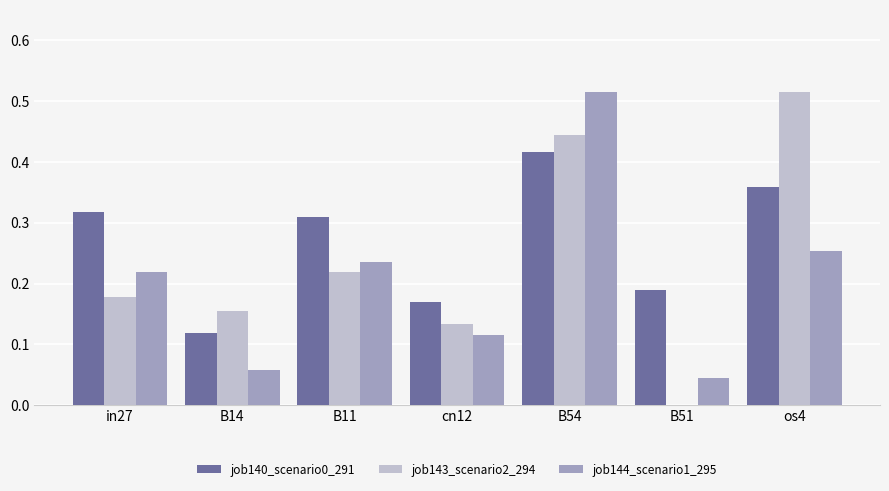

Are the bars grouped side by side (vs. stacked)?

Yes